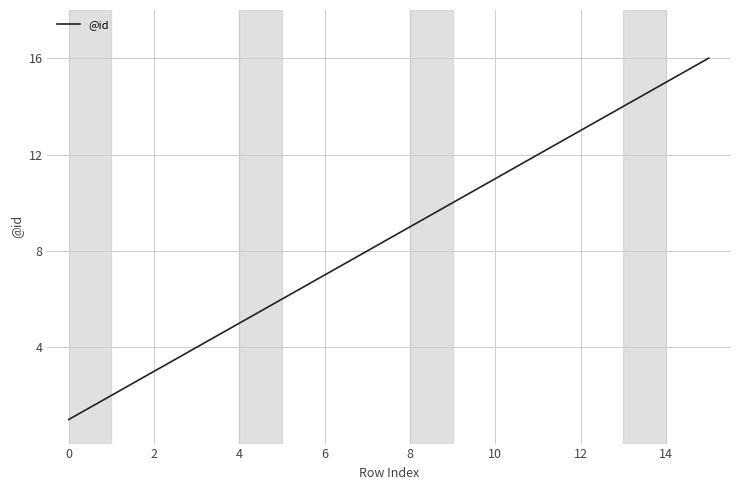

What is the difference between the maximum and minimum values?

15